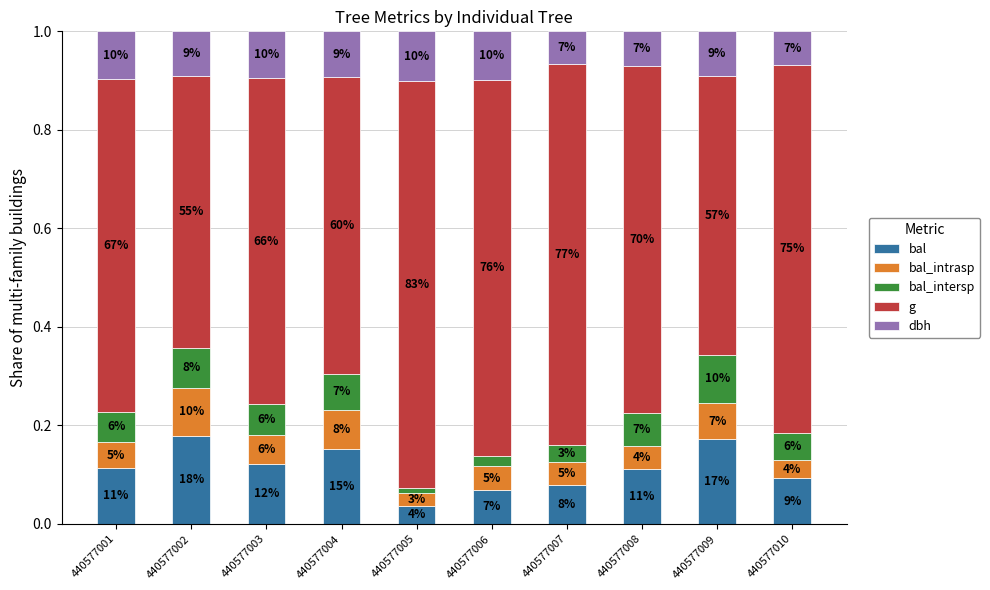

How many bars are there in total?

10